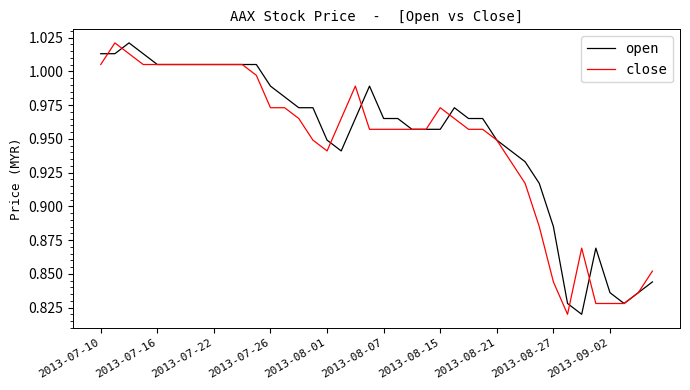

What are all the series names shown in the legend?

open, close